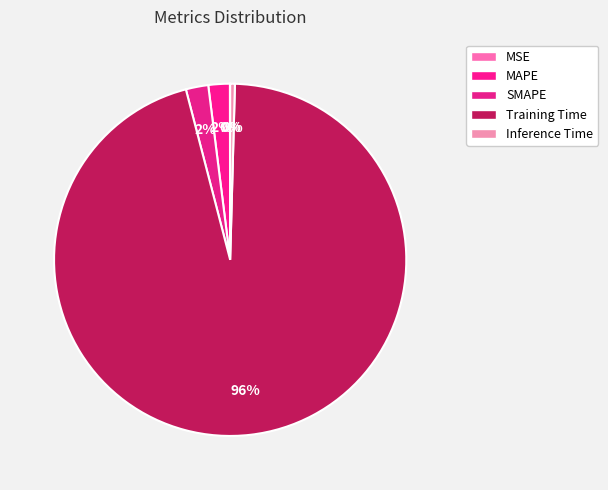

What percentage do MSE and Training Time together represent?

95.5%